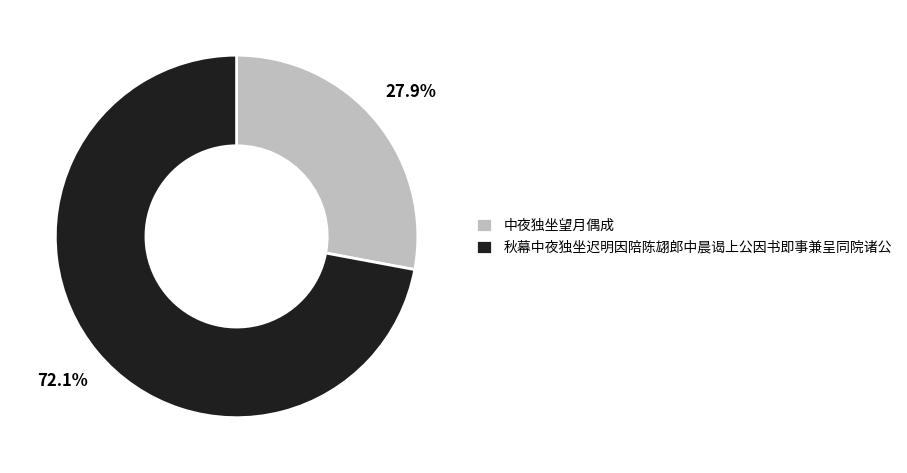

Is it true that 中夜独坐望月偶成 is 28% of the pie?

True